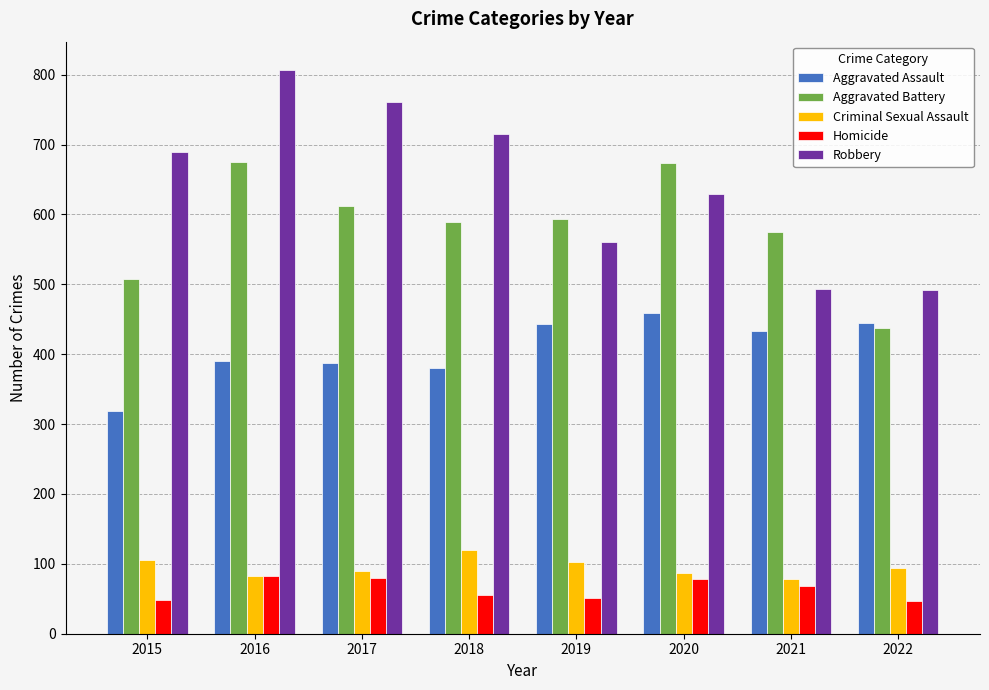

List the series in order of their peak value, highest first.

Robbery, Aggravated Battery, Aggravated Assault, Criminal Sexual Assault, Homicide